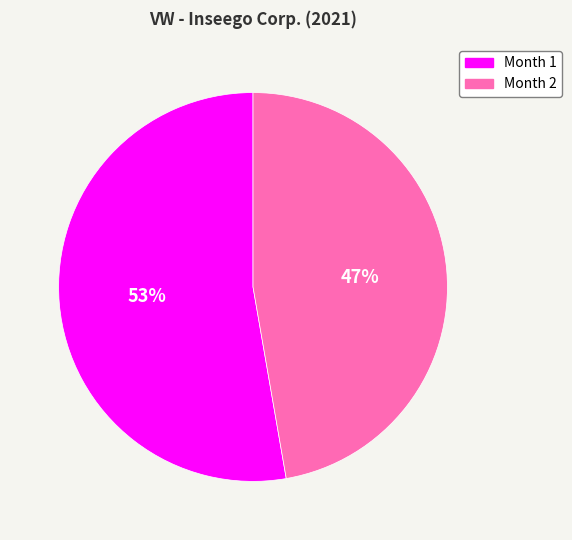

Which slice is the smallest?

Month 2